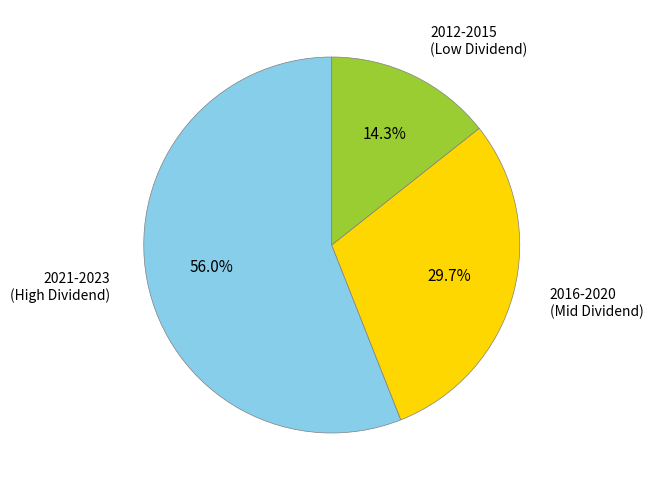

Is there a majority slice in this chart?

Yes